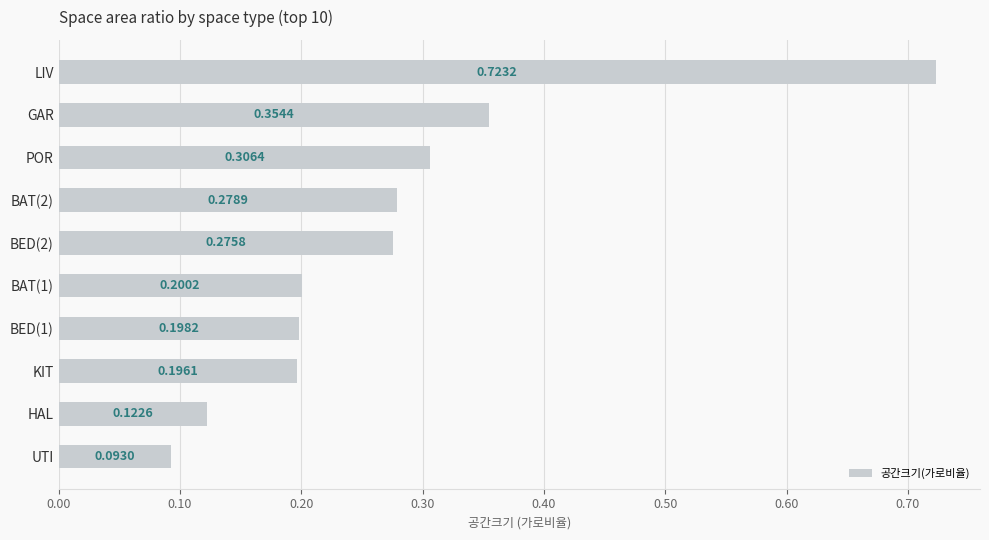

What is the difference between the maximum and minimum values?

0.6